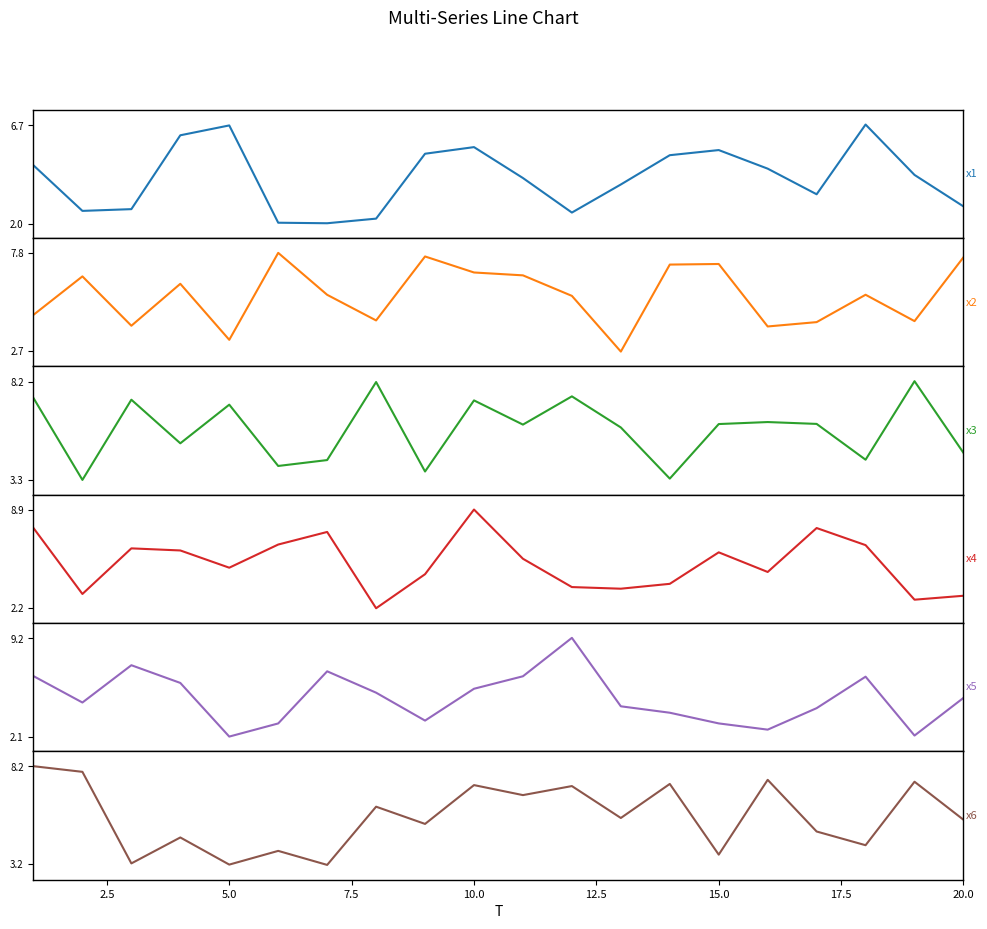

What is the sum of all x4 values?

104.8